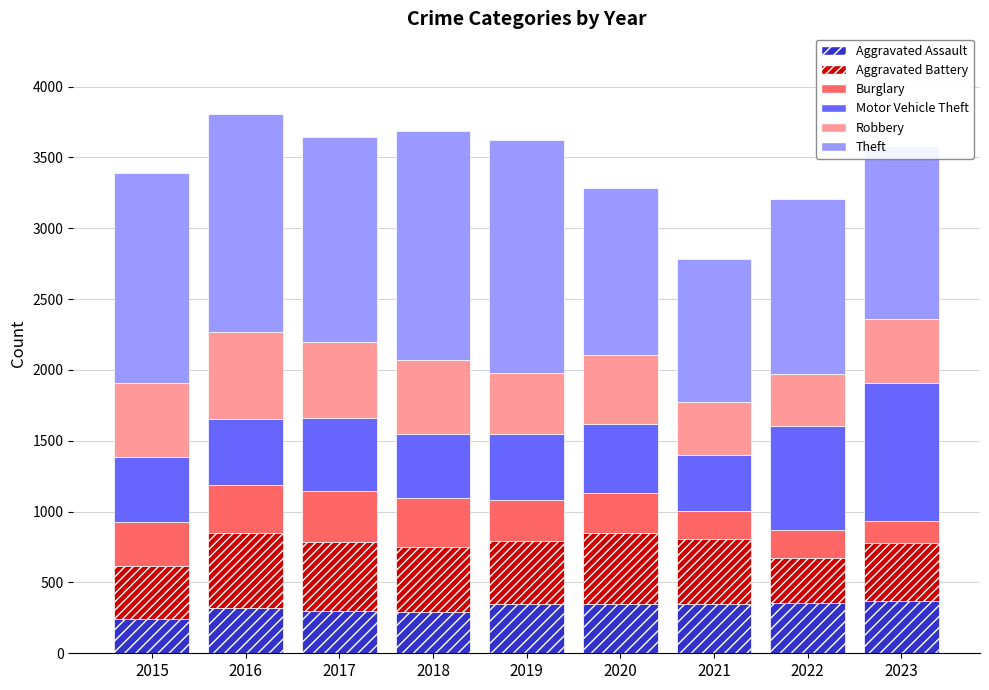

What are all the series names shown in the legend?

Aggravated Assault, Aggravated Battery, Burglary, Motor Vehicle Theft, Robbery, Theft